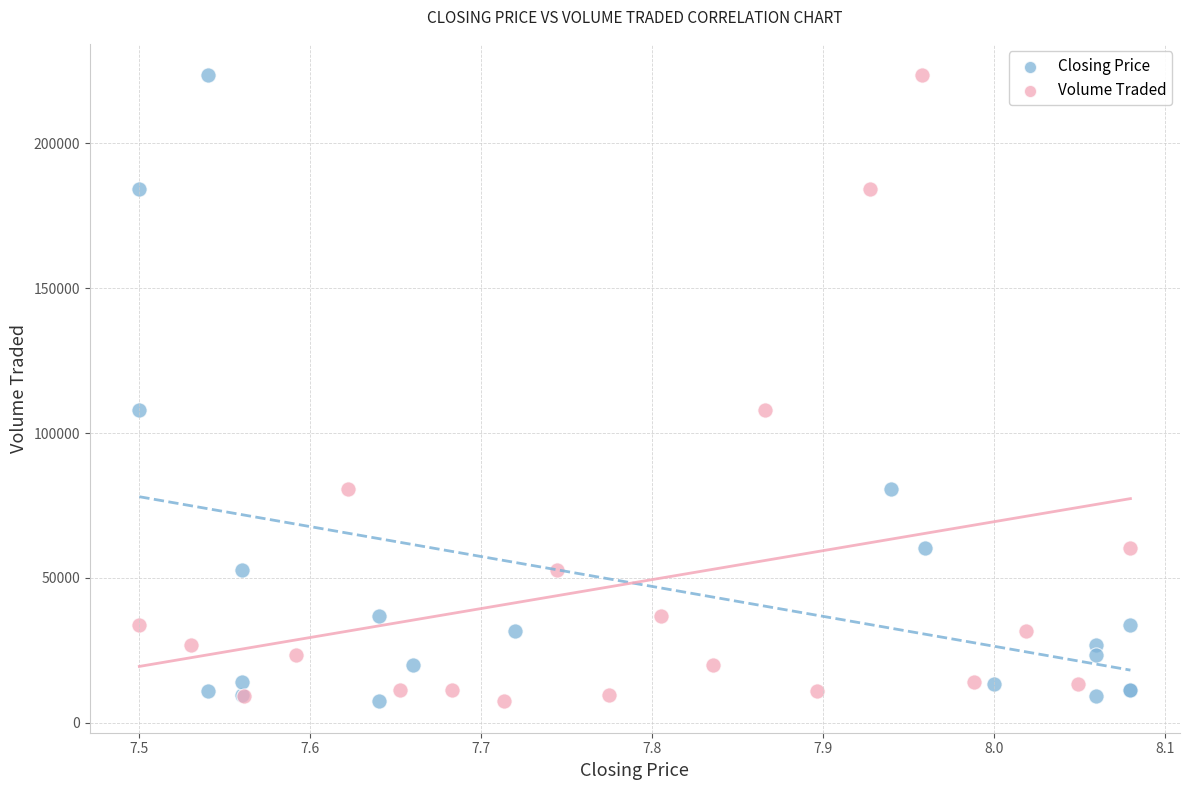

What are all the series names shown in the legend?

Closing Price, Volume Traded